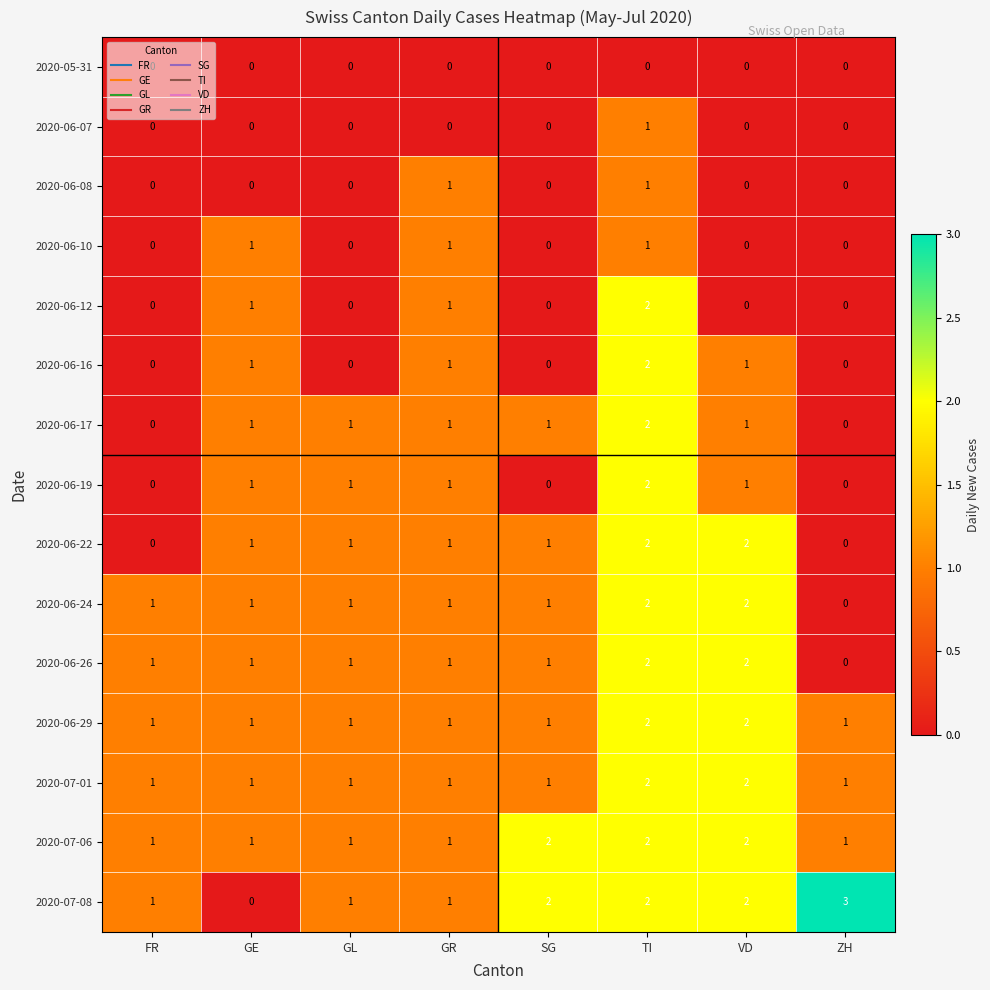

How many 2020-06-22 values are between 1 and 2?

6